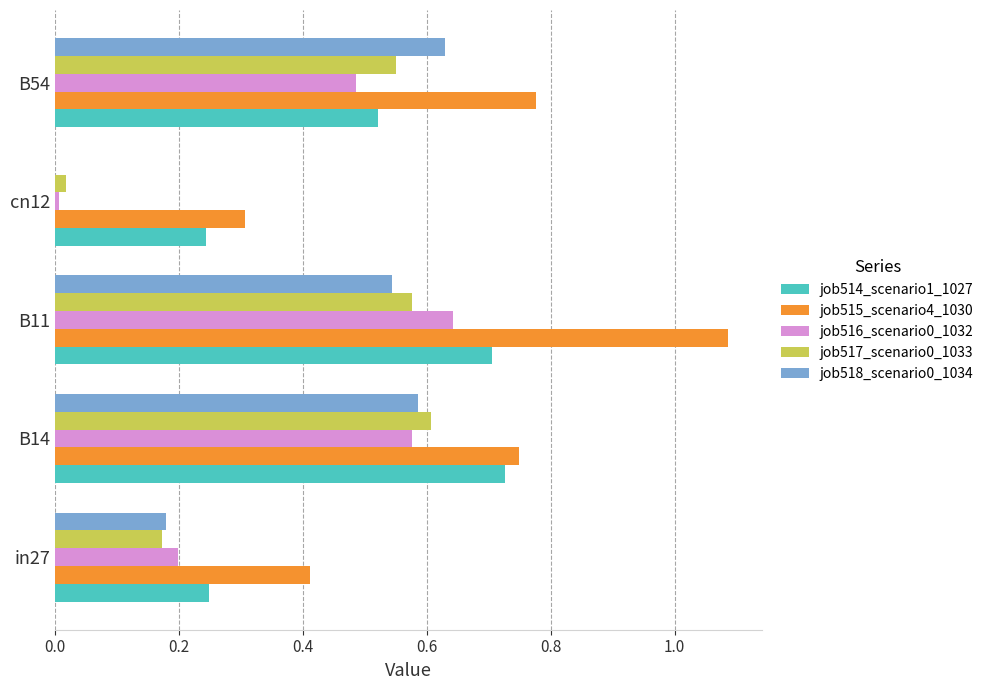

At which label does job517_scenario0_1033 reach its peak?

B14